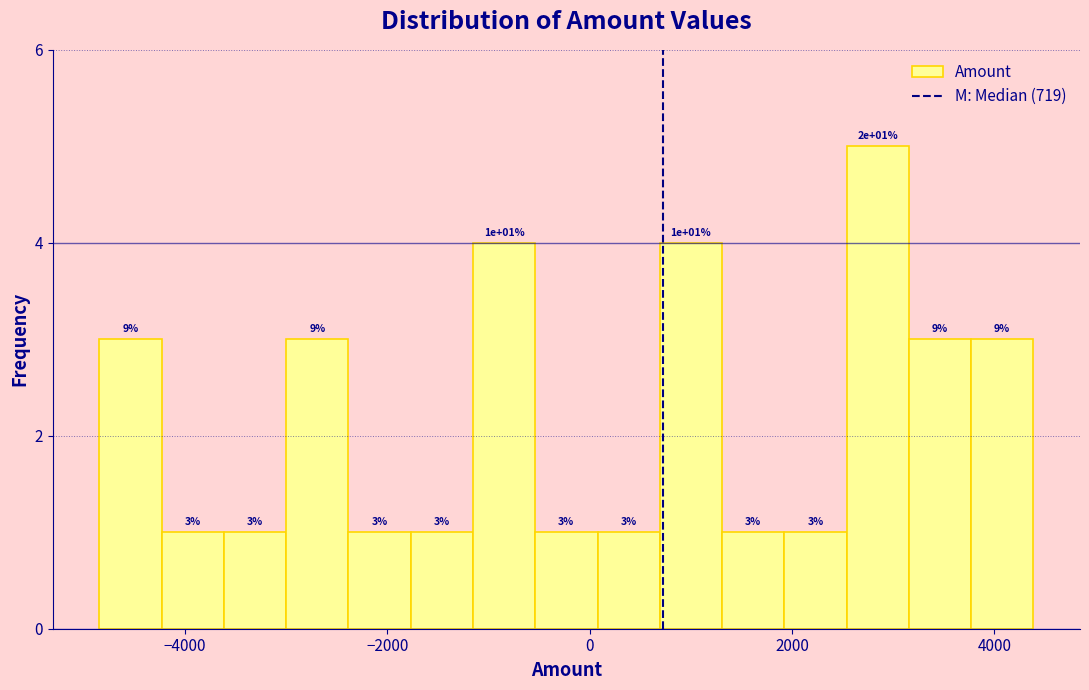

Around what value on the x-axis is the tallest bar? Give the approximate position of its centre, as read against the axis.

2800